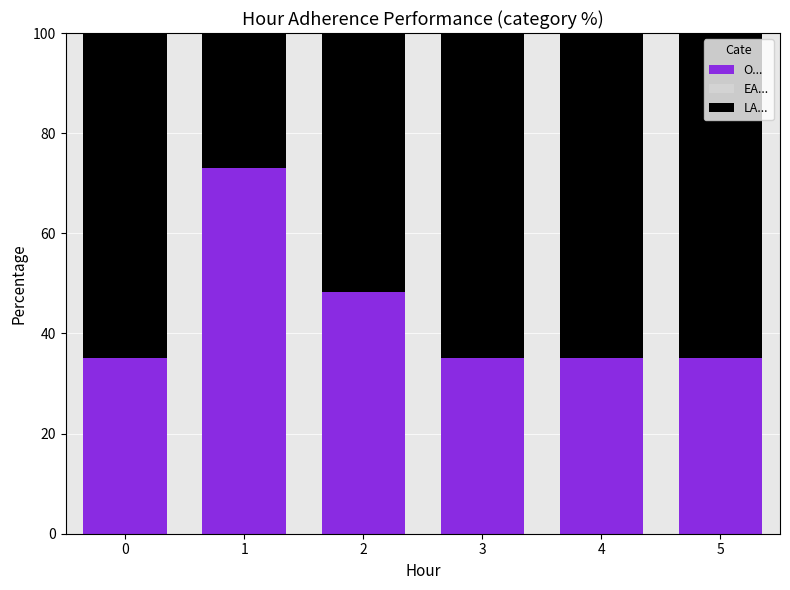

What is the total value across all series at 4?

100.0